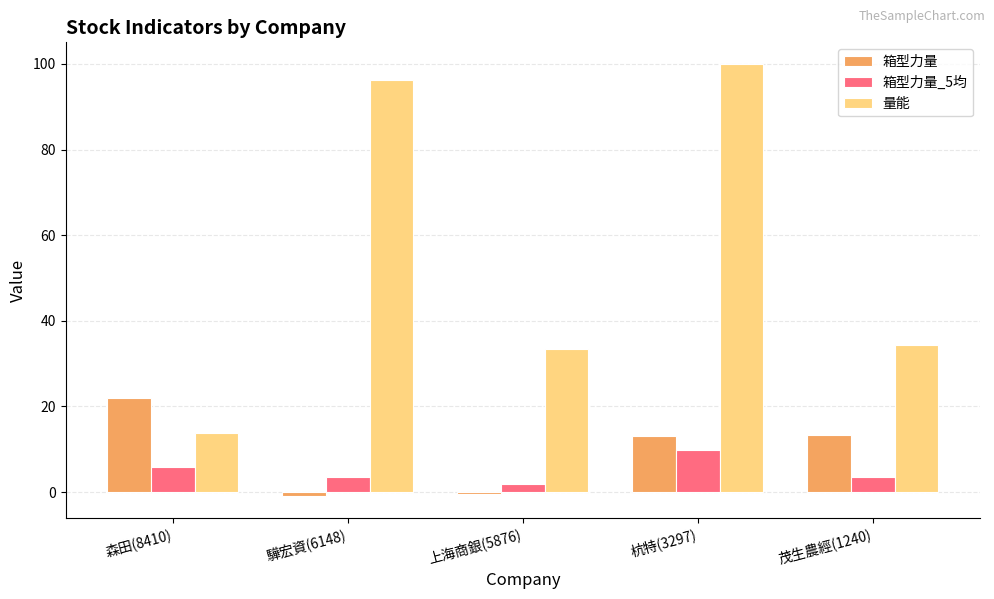

Is the value of 箱型力量 at 杭特(3297) greater than the value of 箱型力量_5均 at 上海商銀(5876)?

Yes